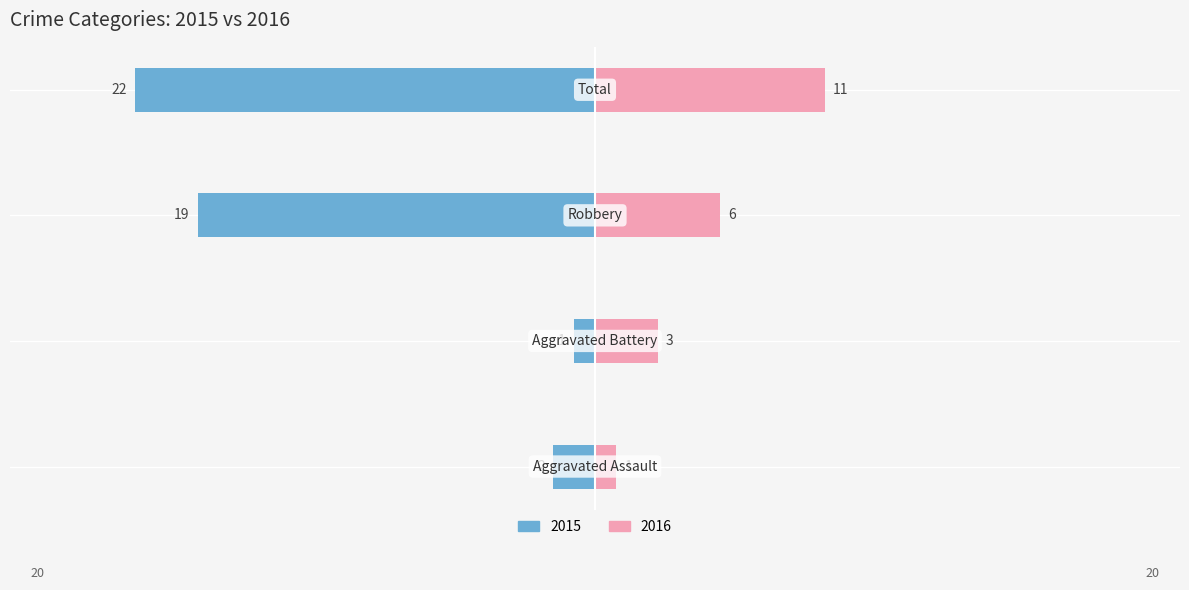

What is the value of the 2016 bar at the 1st from the left?

1